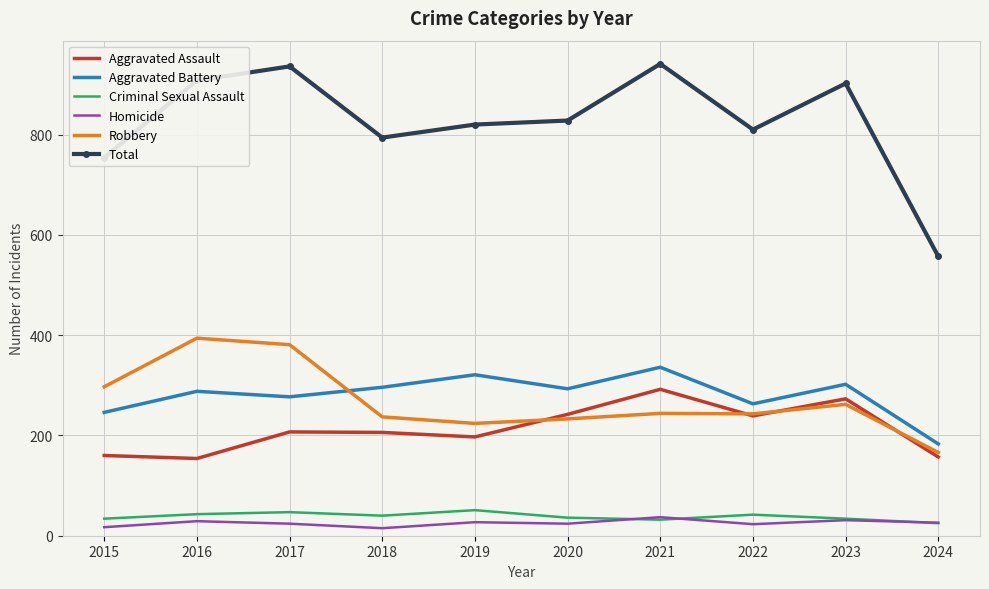

Where is Robbery nearest to the value 280?

2015